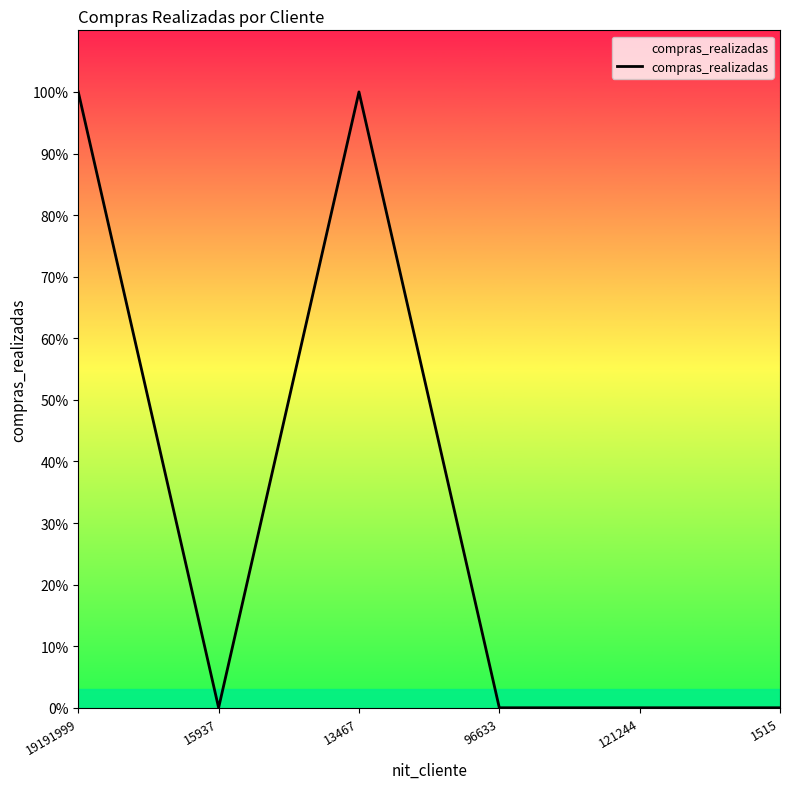

Reading left to right, what are all the values shown in this chart?

1	0	1	0	0	0